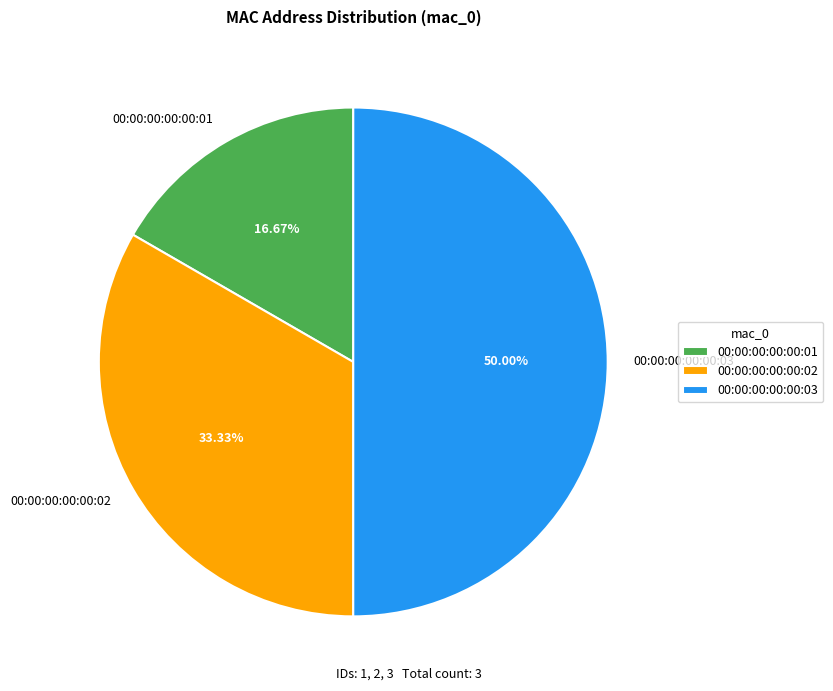

To the nearest percent, what is the difference between the largest and smallest slice percentages?

33%